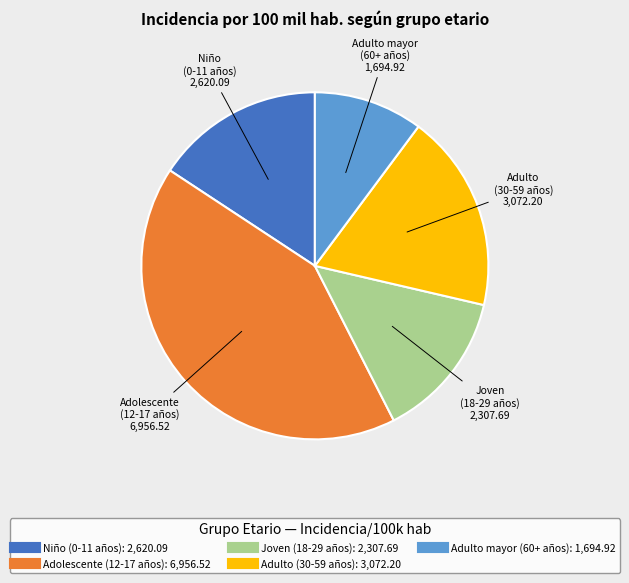

Is there any slice that represents more than half of the pie?

No